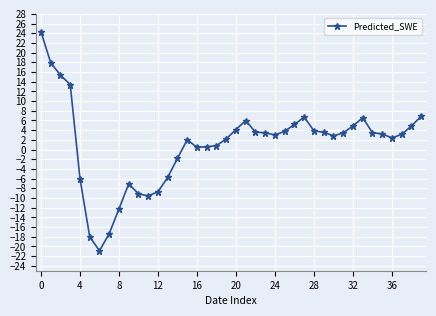

How many negative values are there?

11